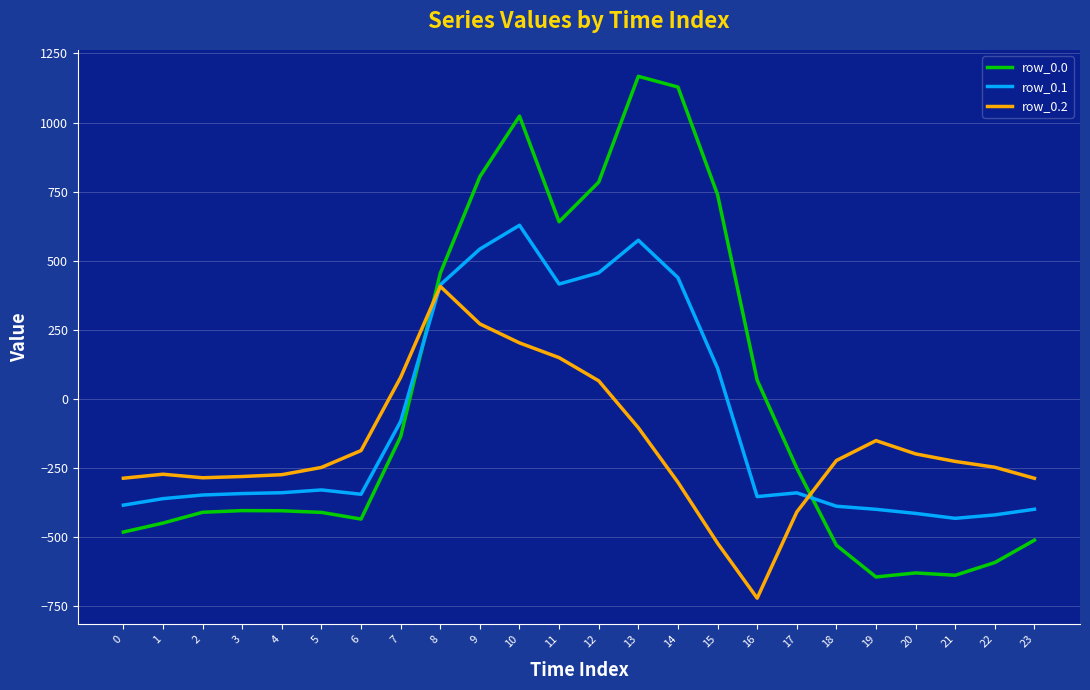

What is the greatest value displayed?

1167.2